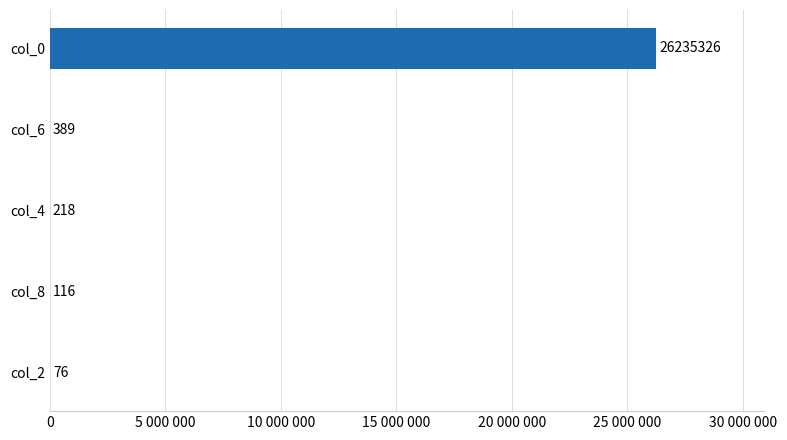

What is the sum of all values?

26236125